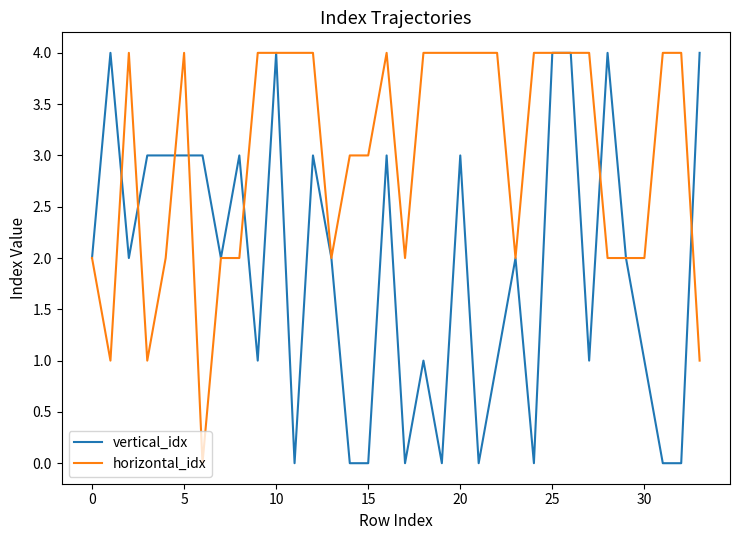

Which series has the largest total across all categories?

horizontal_idx